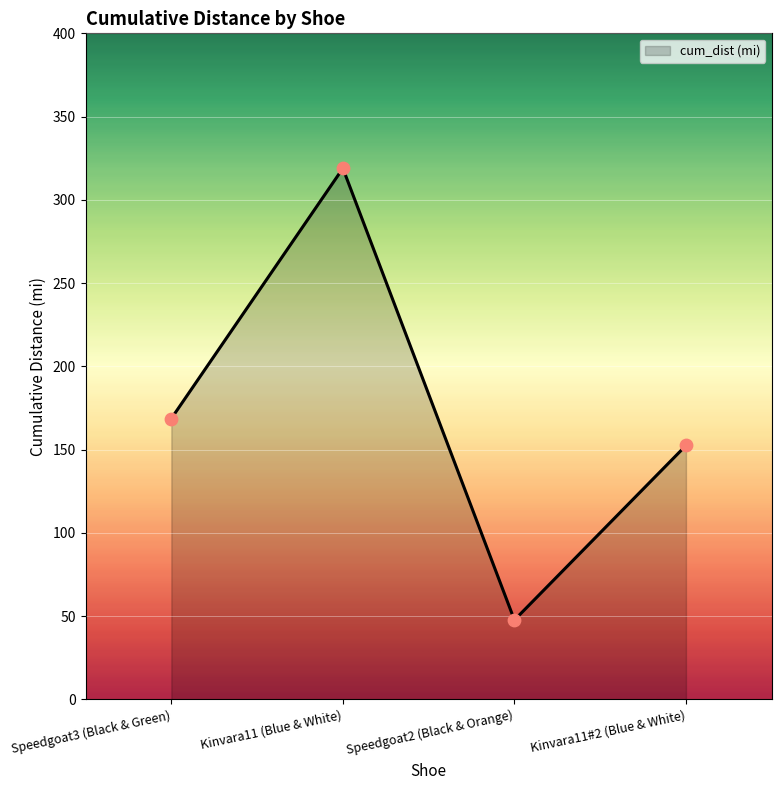

Between Kinvara11#2 (Blue & White) and Kinvara11 (Blue & White), which is larger?

Kinvara11 (Blue & White)